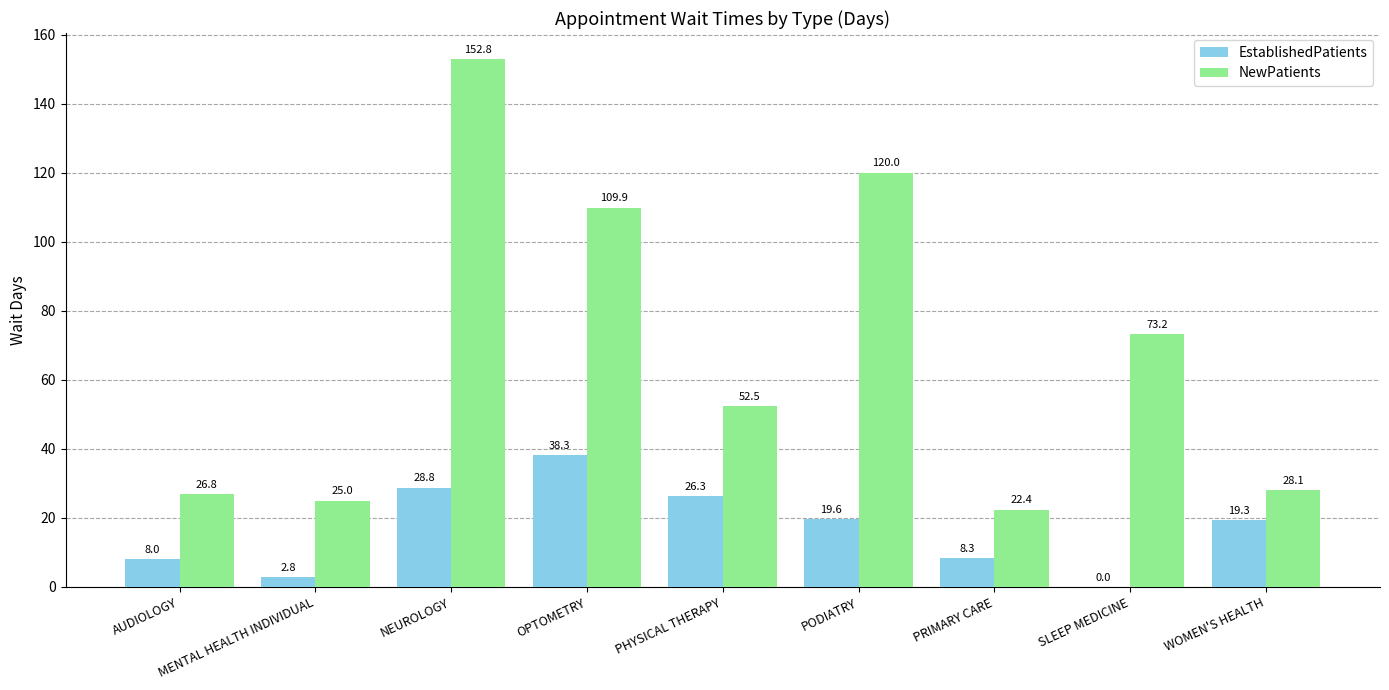

What is the sum of the NewPatients values at PRIMARY CARE and WOMEN'S HEALTH?

50.5